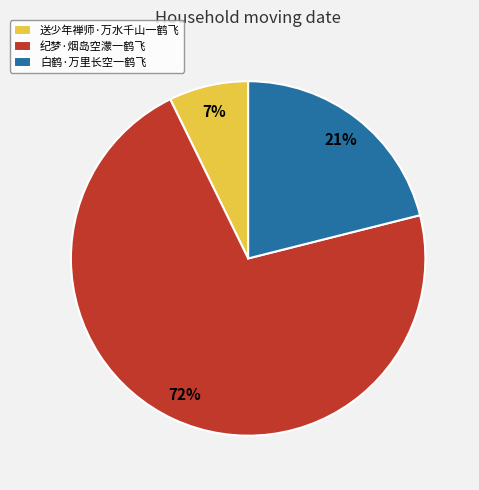

Which slice is the smallest?

送少年禅师·万水千山一鹤飞